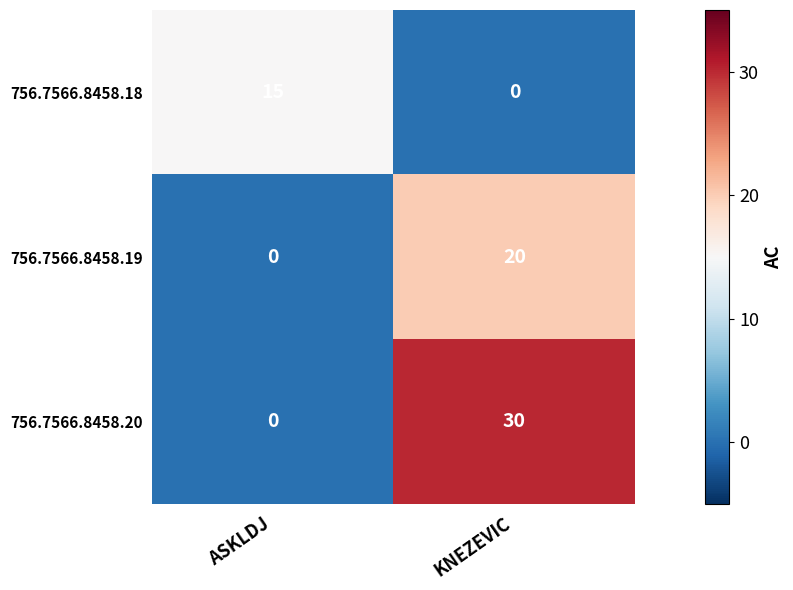

True or false: 756.7566.8458.18 has a value of 15 at ASKLDJ.

True